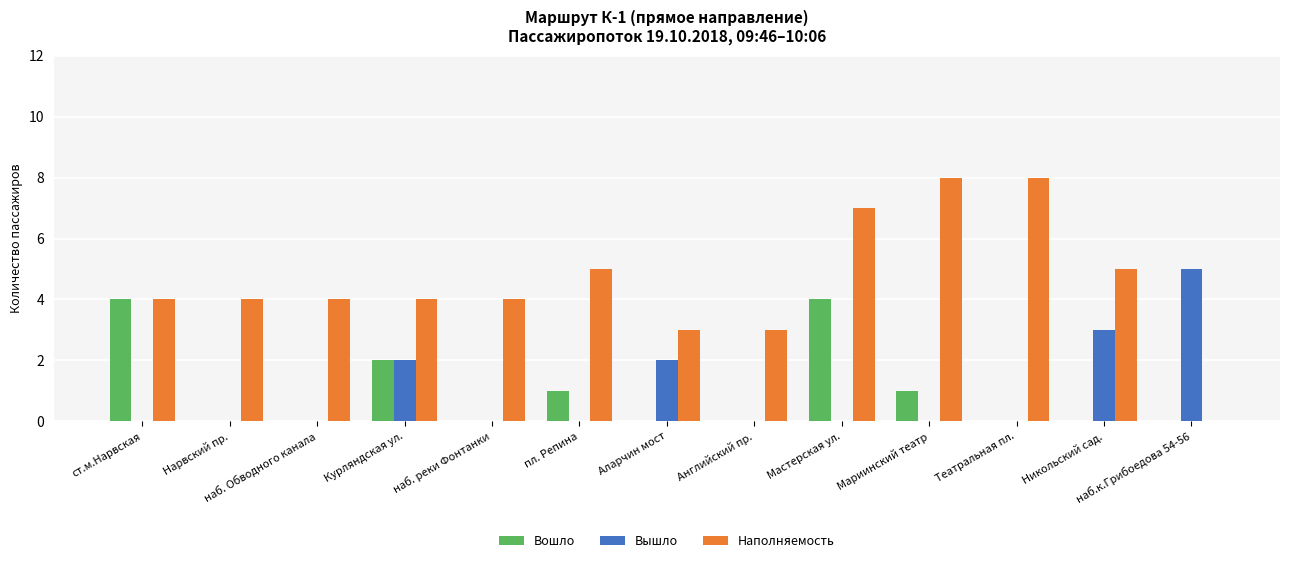

Which series has the widest spread of values?

Наполняемость